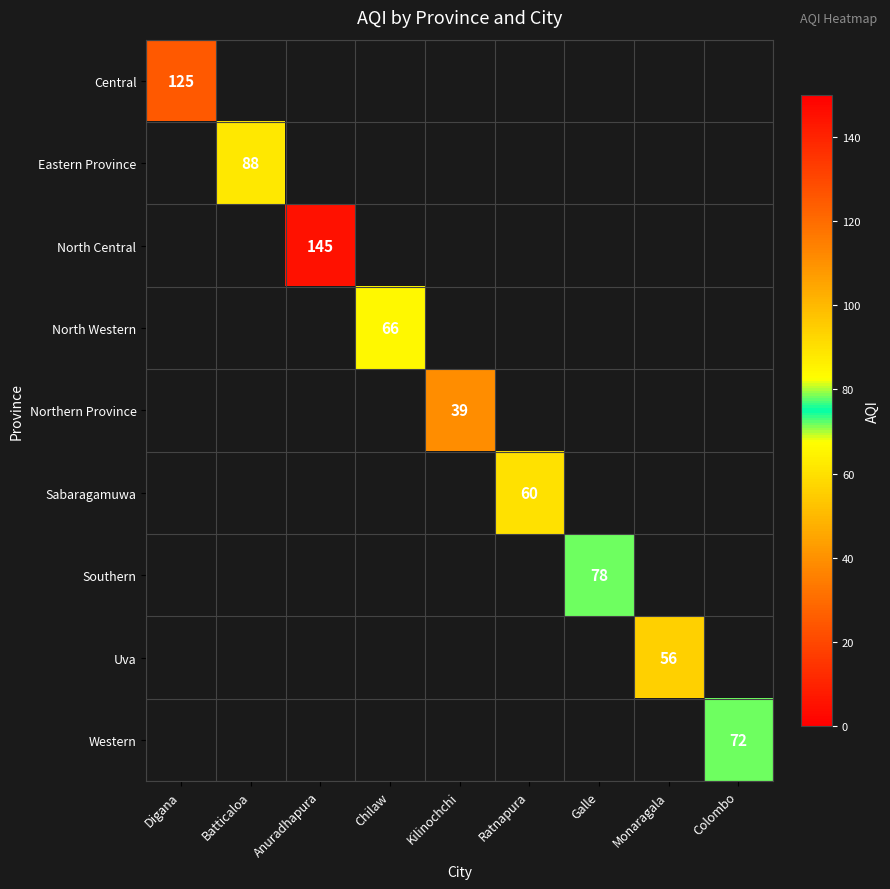

At how many categories does at least one series exceed 69?

5